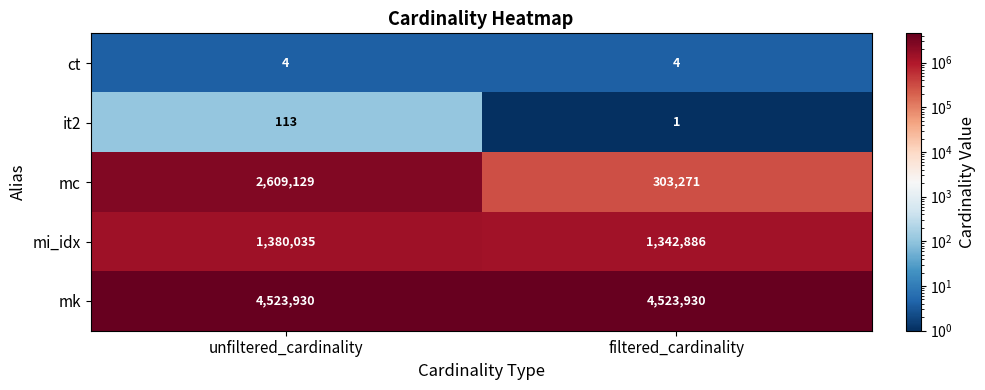

What is the difference between the maximum and minimum values in the it2 series?

112